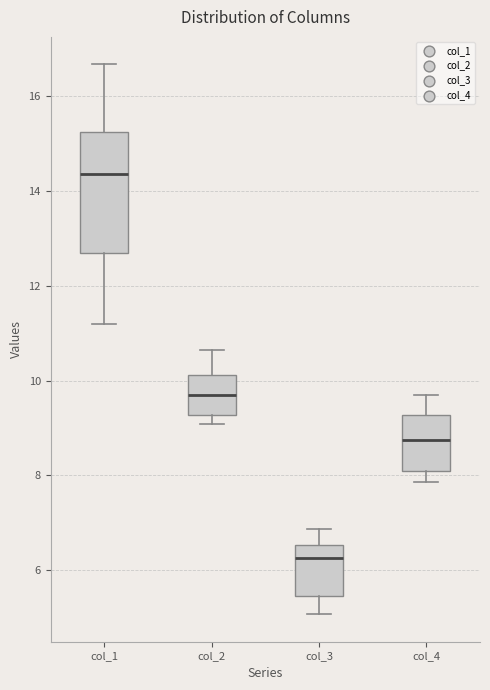

Comparing the boxes themselves (not the whiskers), which one is the tallest?

col_1